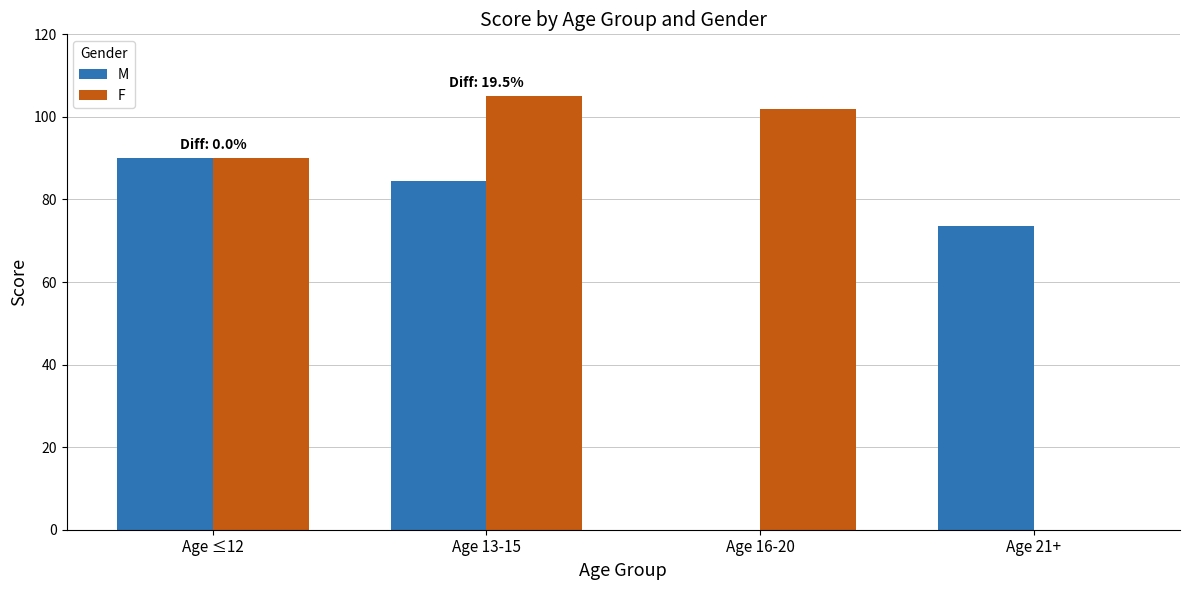

What are all the series names shown in the legend?

M, F